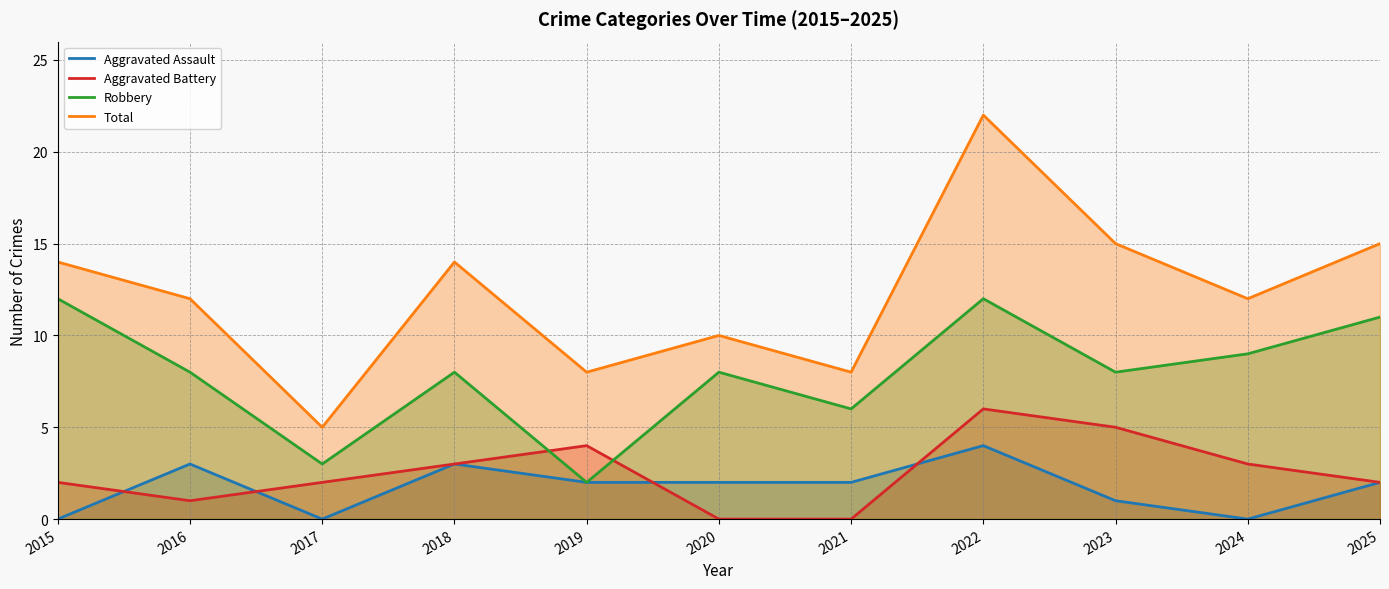

Which label corresponds to the largest value in the chart?

2022